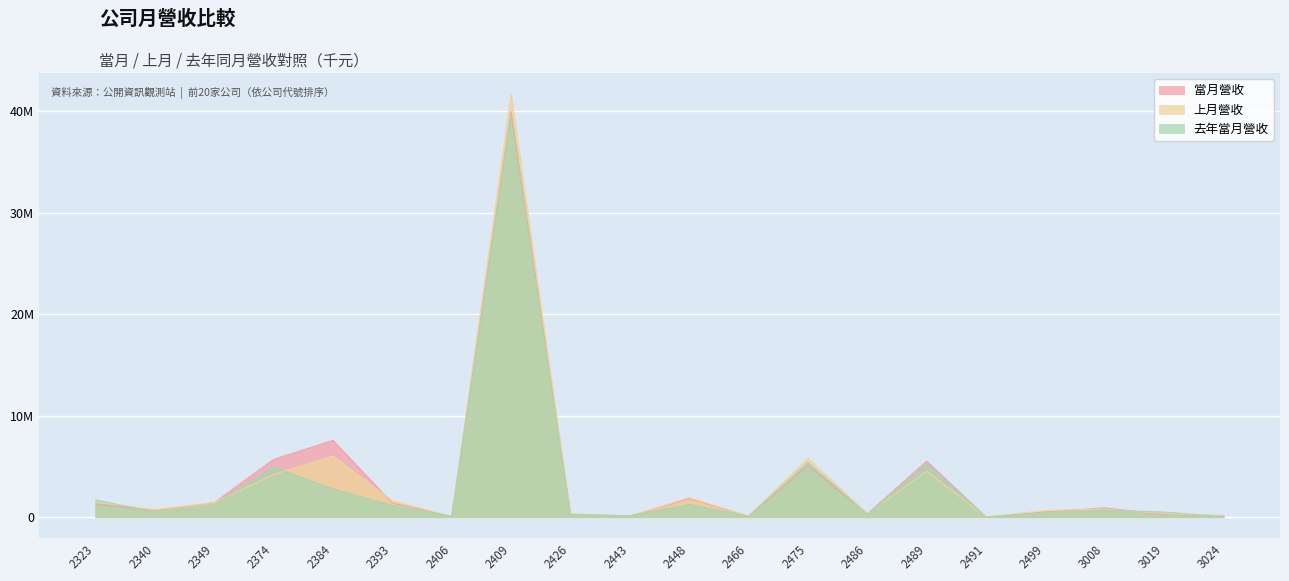

The 當月營收 series shows 522565 at 2499. True or false?

True